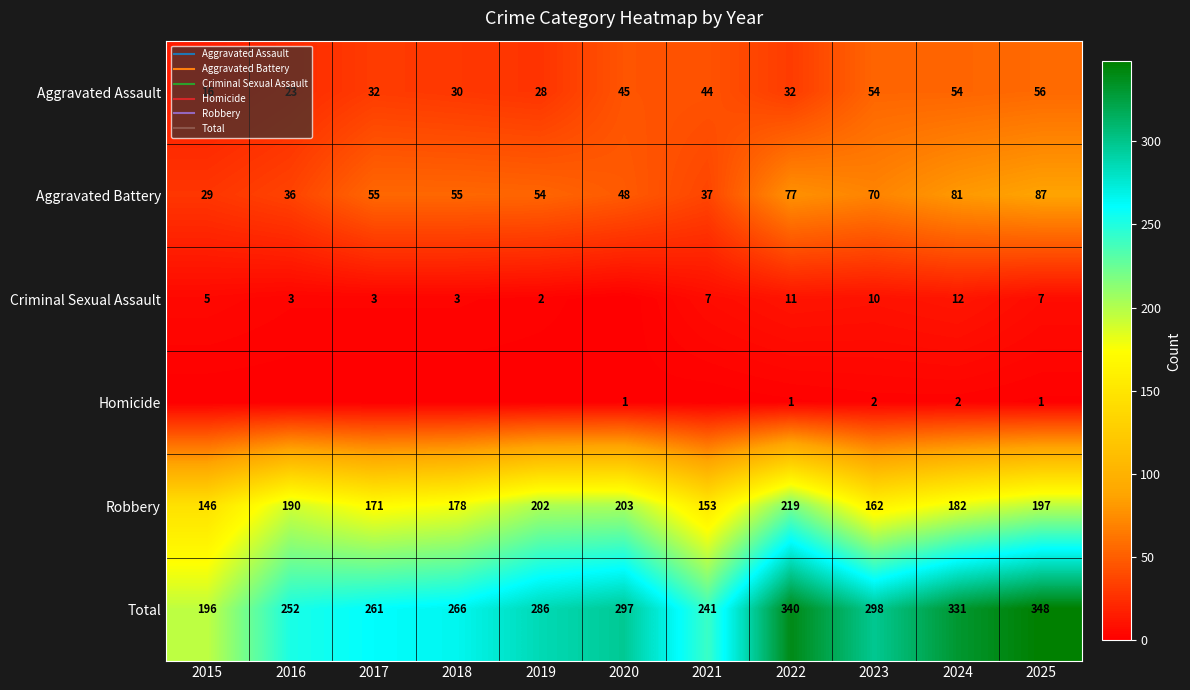

Which has a higher value, 2022 or 2017?

2022